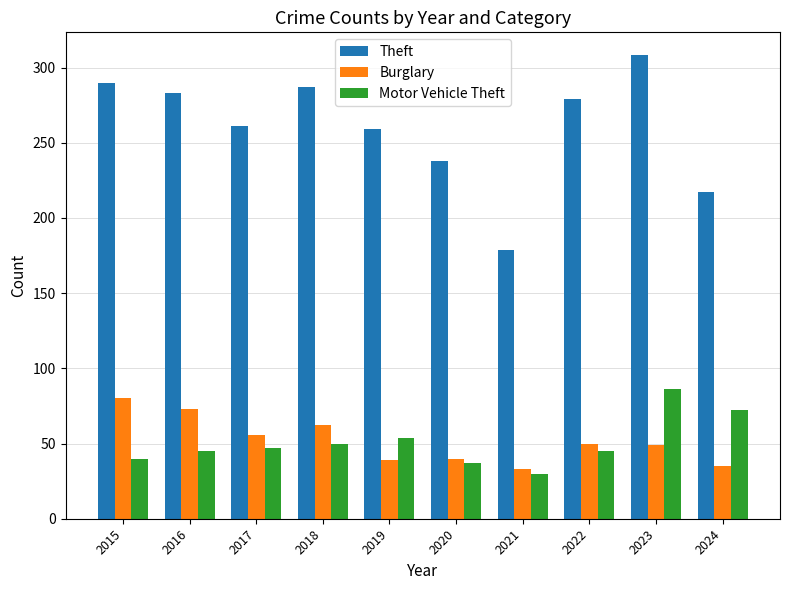

What is the value of the Burglary bar at the 7th from the left?

33